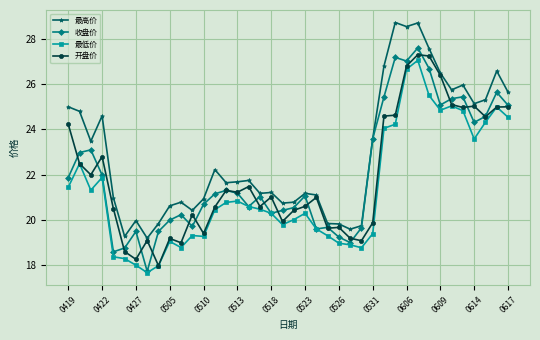

Which series has the largest total across all categories?

最高价